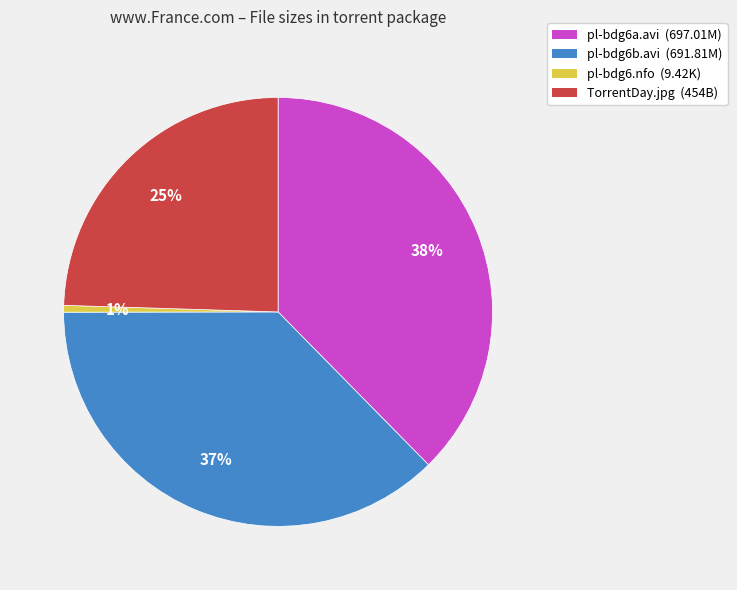

To the nearest percent, what is the average slice percentage?

25%